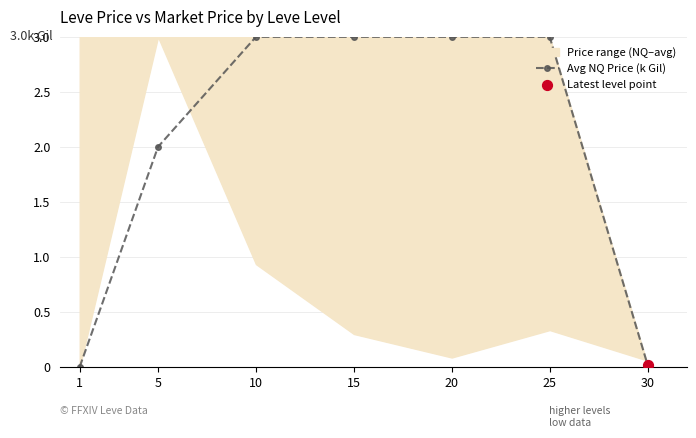

Between 5 and 1, which is larger?

5